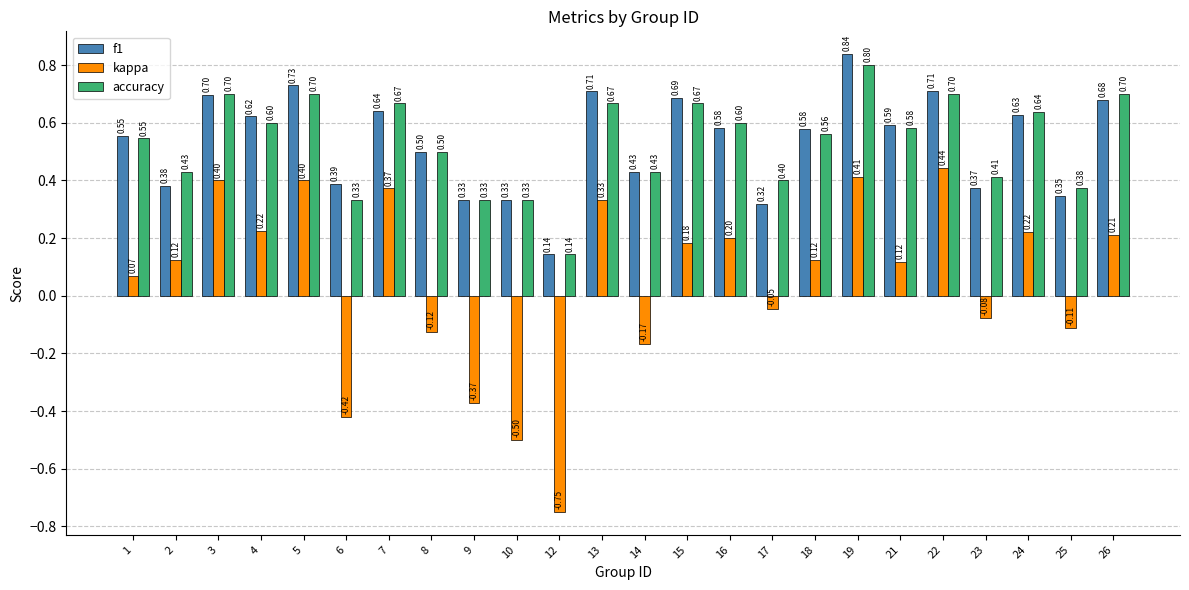

What is the difference between the second highest and minimum values in the kappa series?

1.2